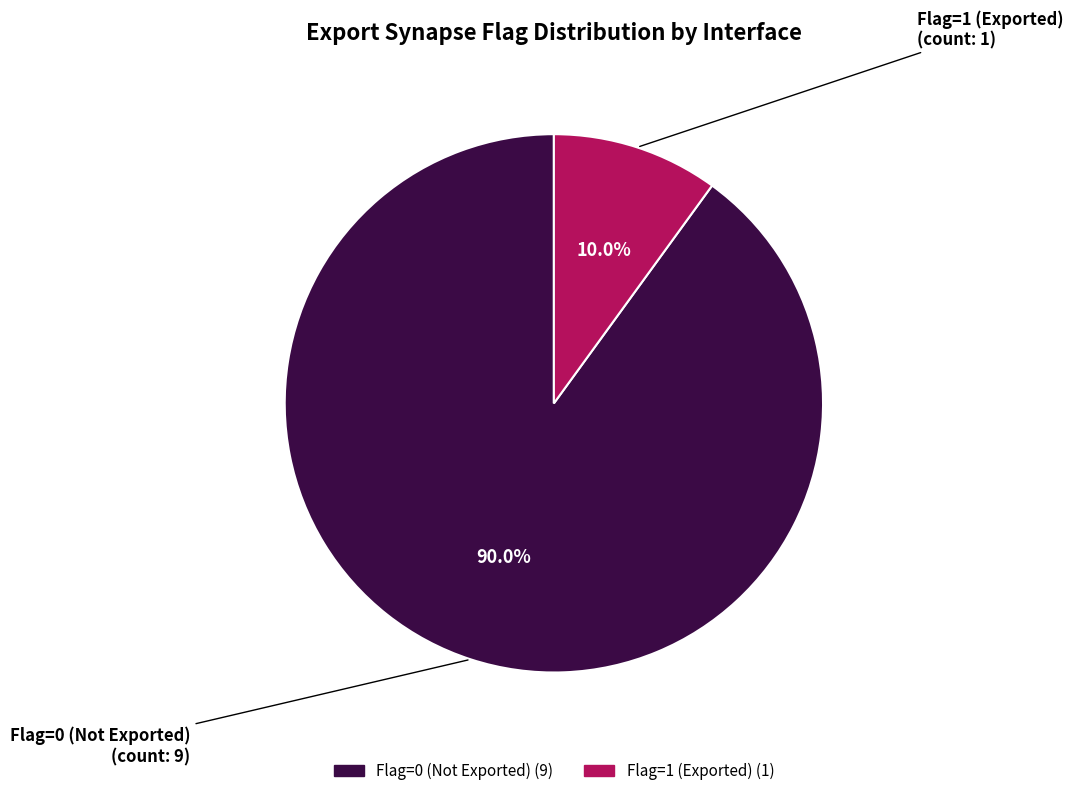

Does any single category account for the majority?

Yes